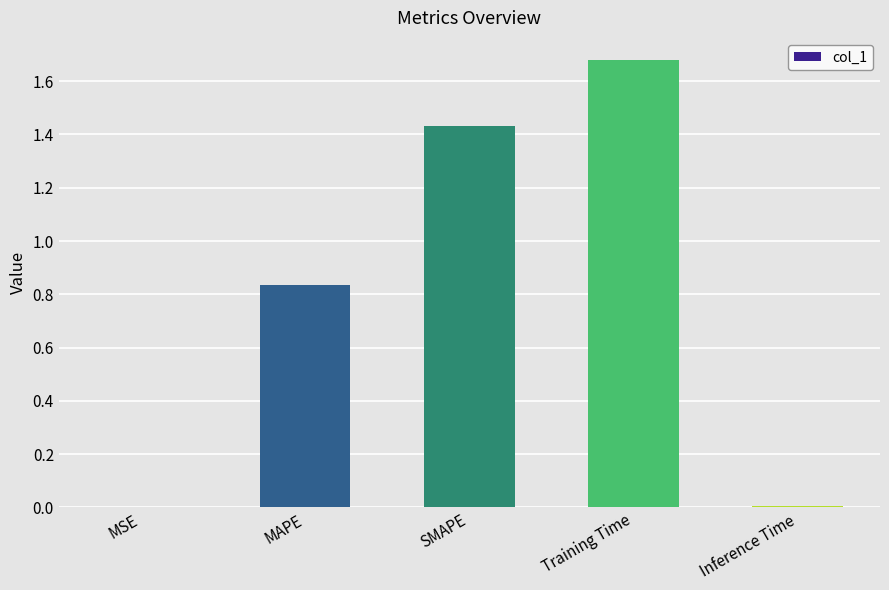

Which has a higher value, MAPE or SMAPE?

SMAPE